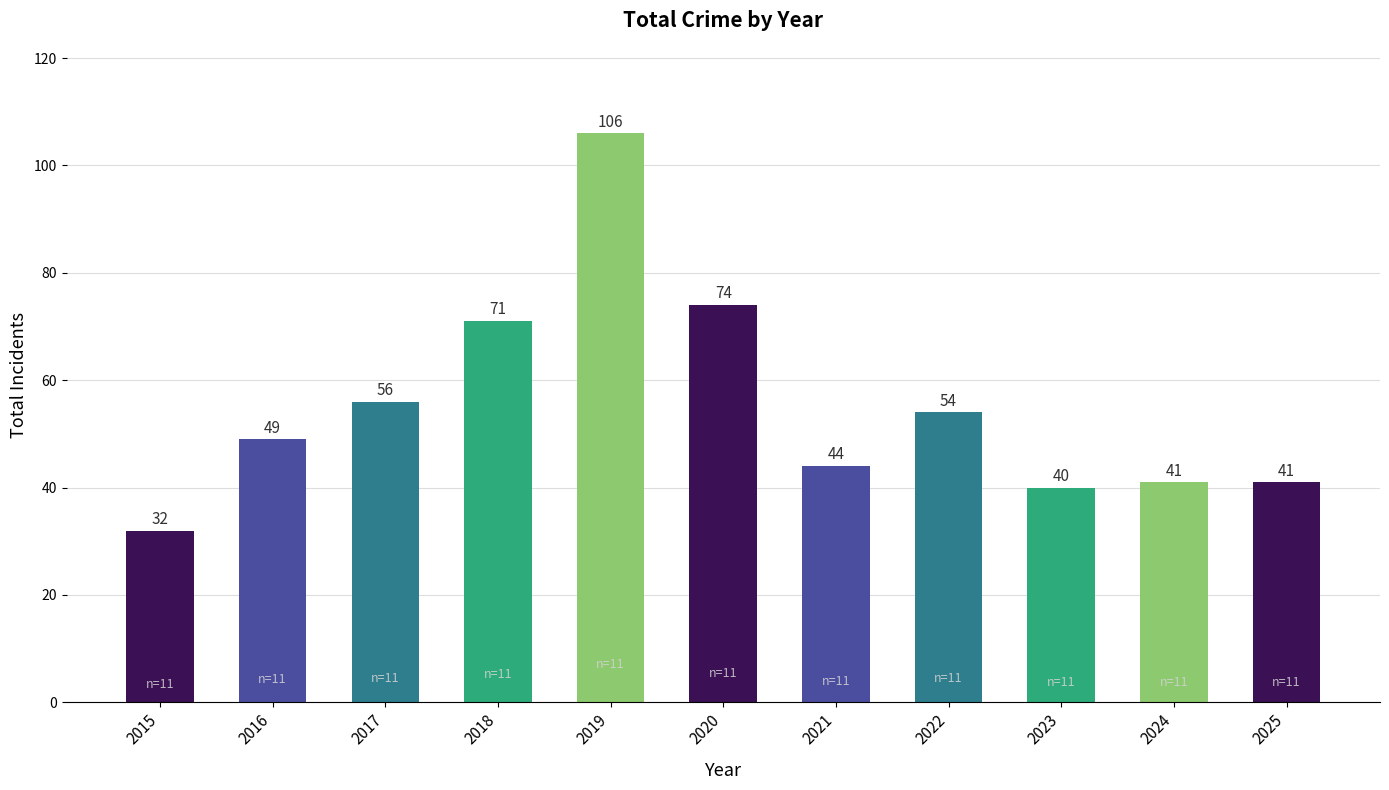

What value does the data have at 2017?

56